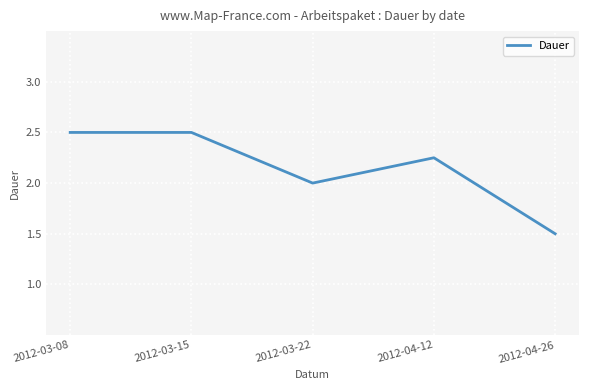

How many interior local valleys (lower than both neighbors) does the data have?

1